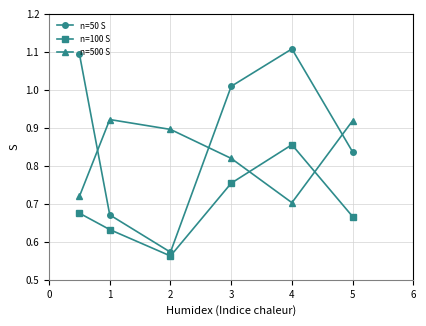

How many lines are shown in the chart?

3